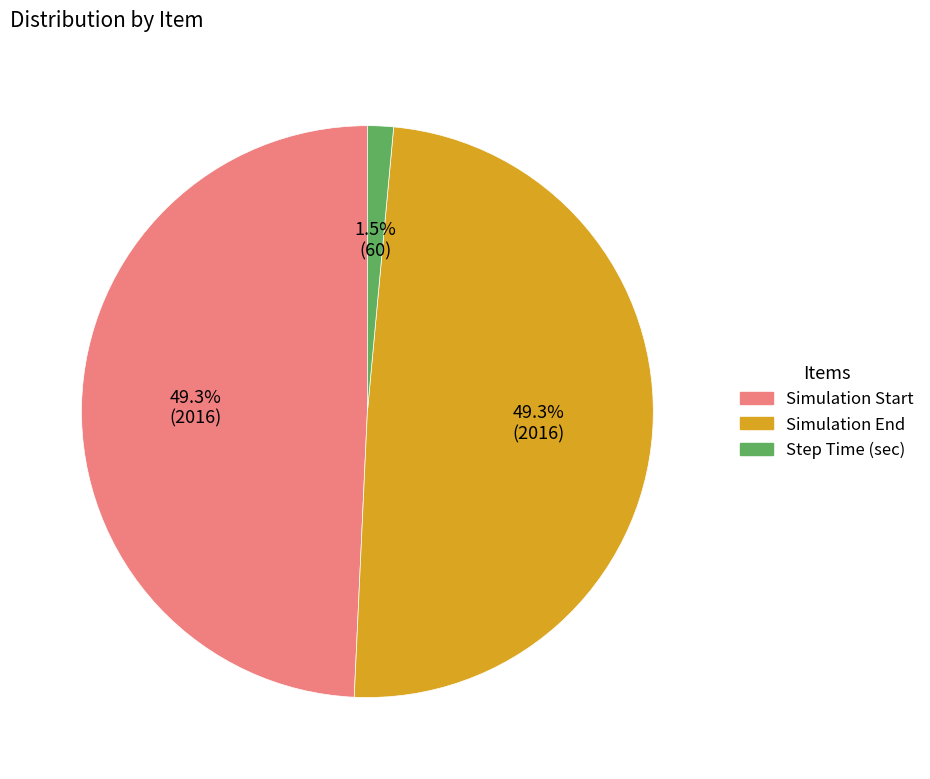

How many segments does this pie chart have?

3